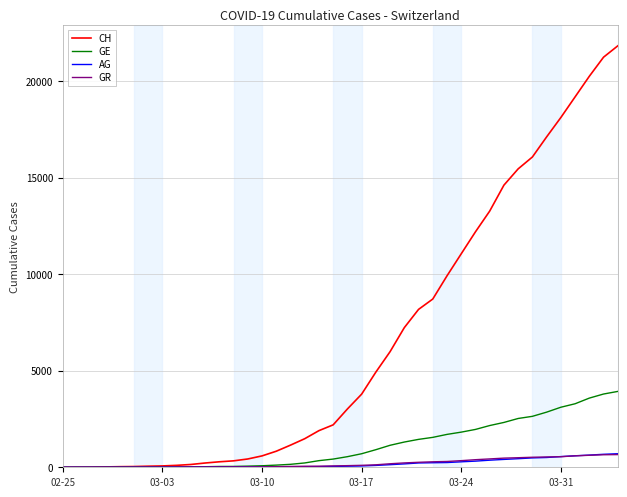

Which series has the largest total across all categories?

CH